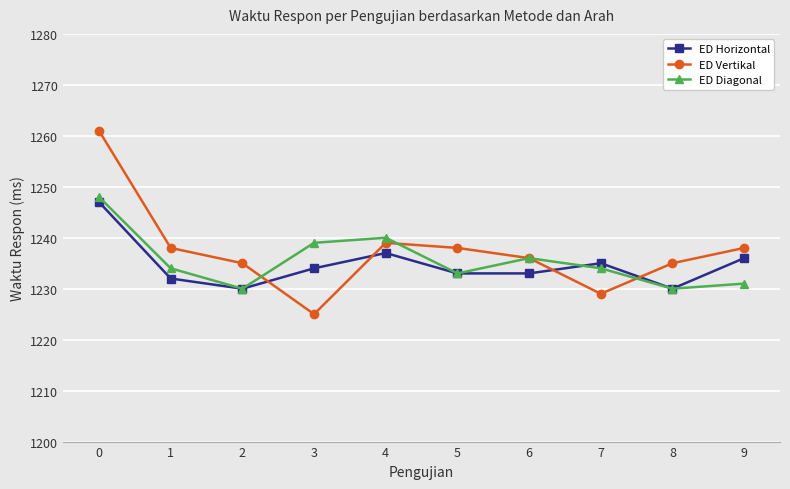

What is the difference between the maximum and minimum values in the ED Diagonal series?

18